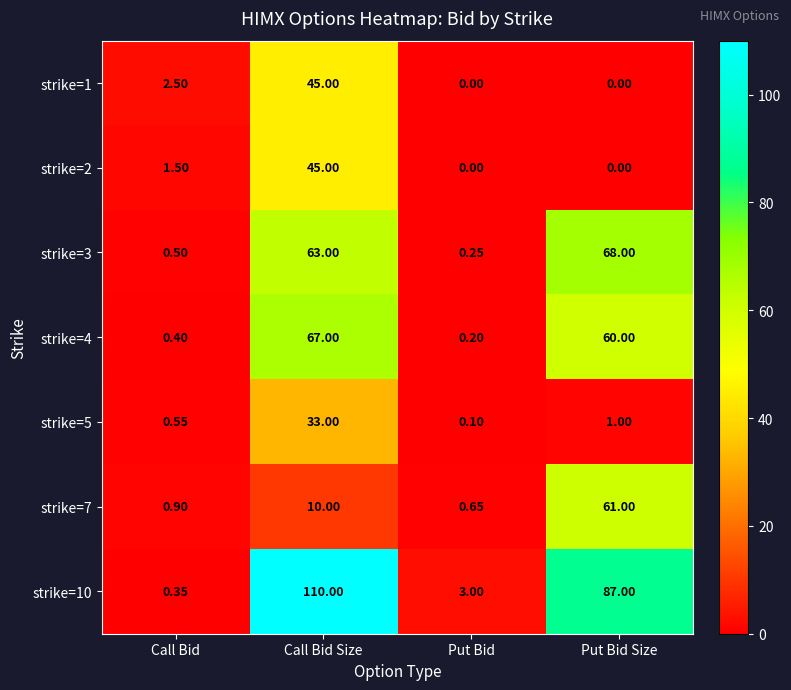

At which category is the sum across all series the highest?

Call Bid Size